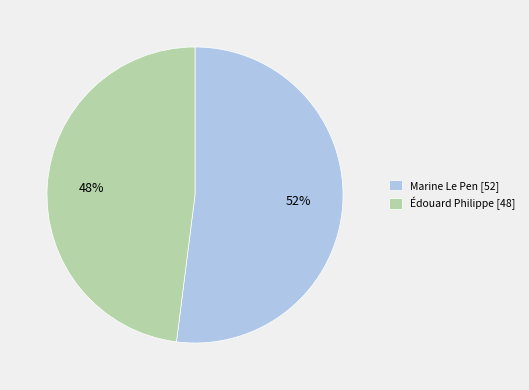

To the nearest percent, what is the average slice percentage?

50%